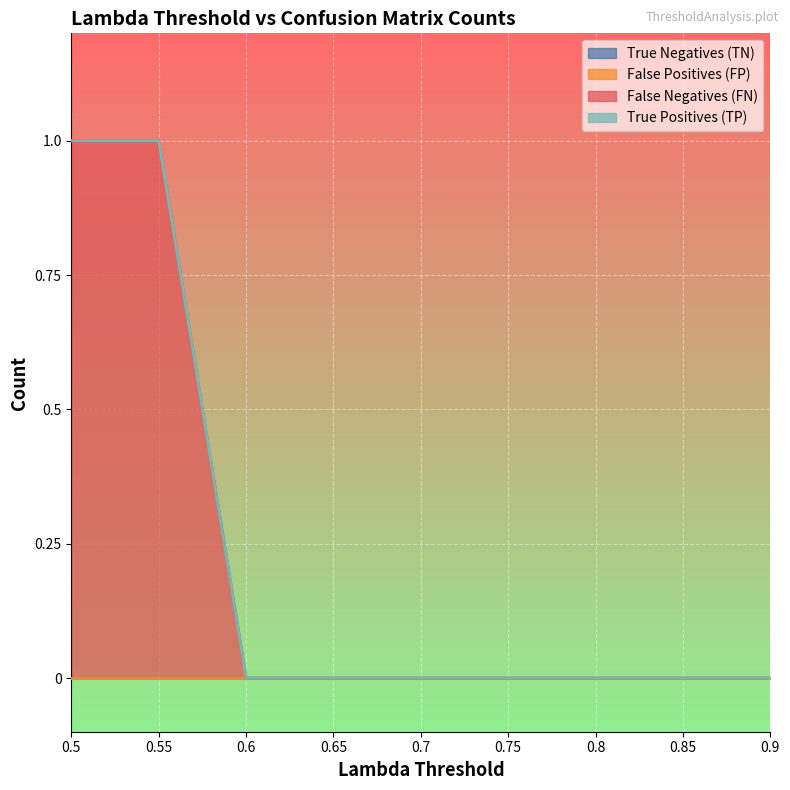

True or false: False Negatives (FN) and False Positives (FP) intersect in this chart.

False